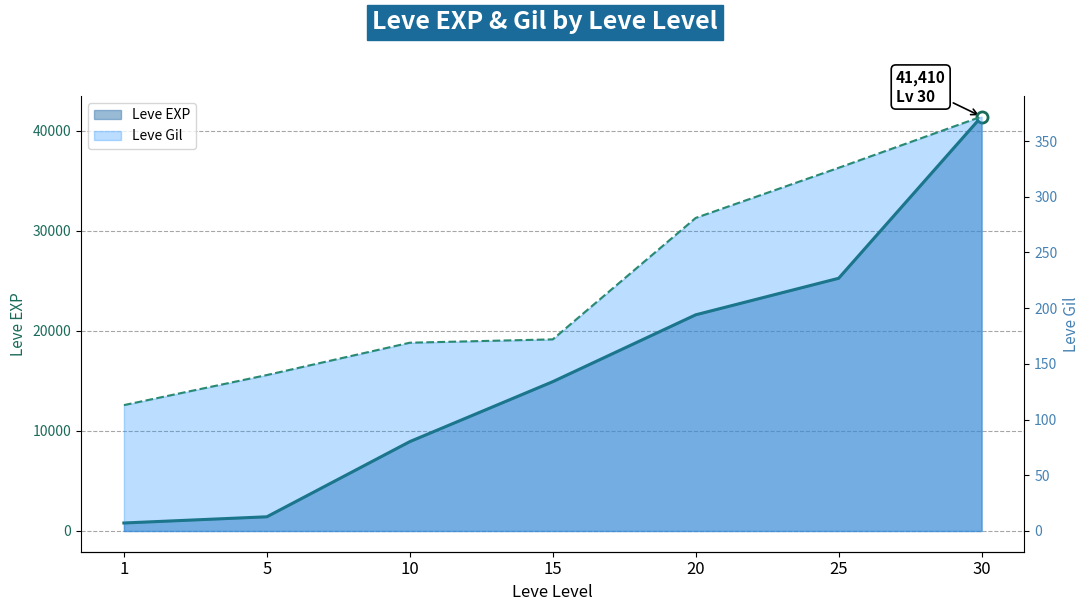

What is the difference between the maximum and minimum values in the Leve Gil line series?

259